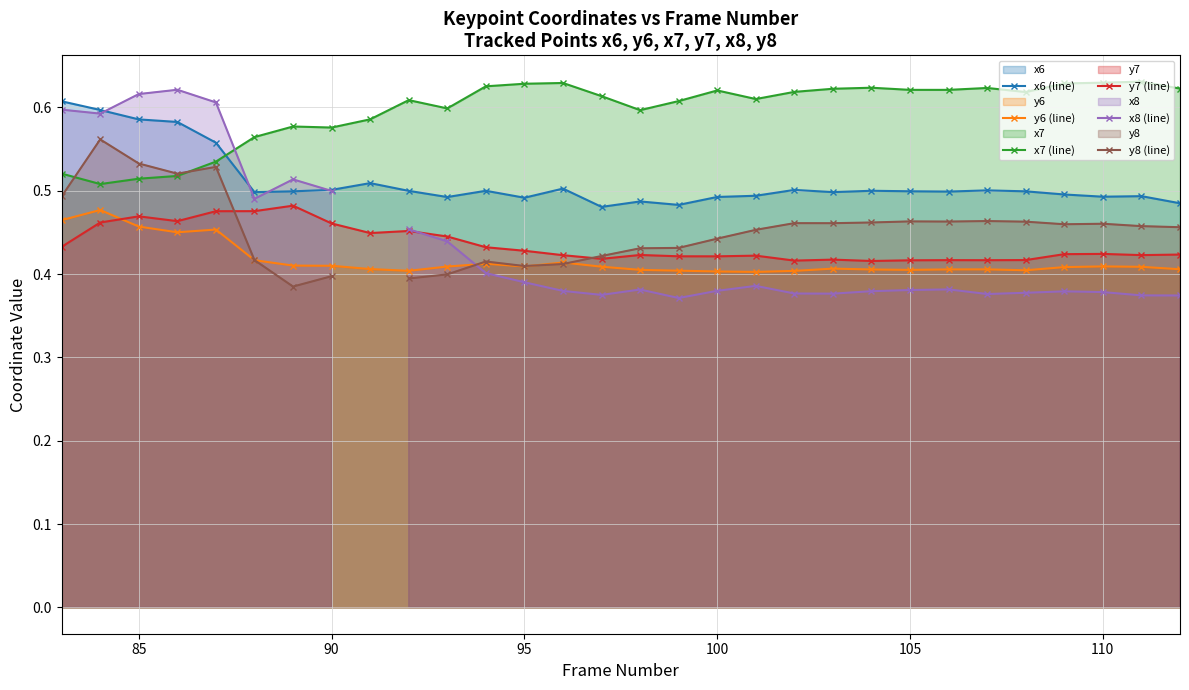

How many x7 (line) values are between 0 and 1?

30